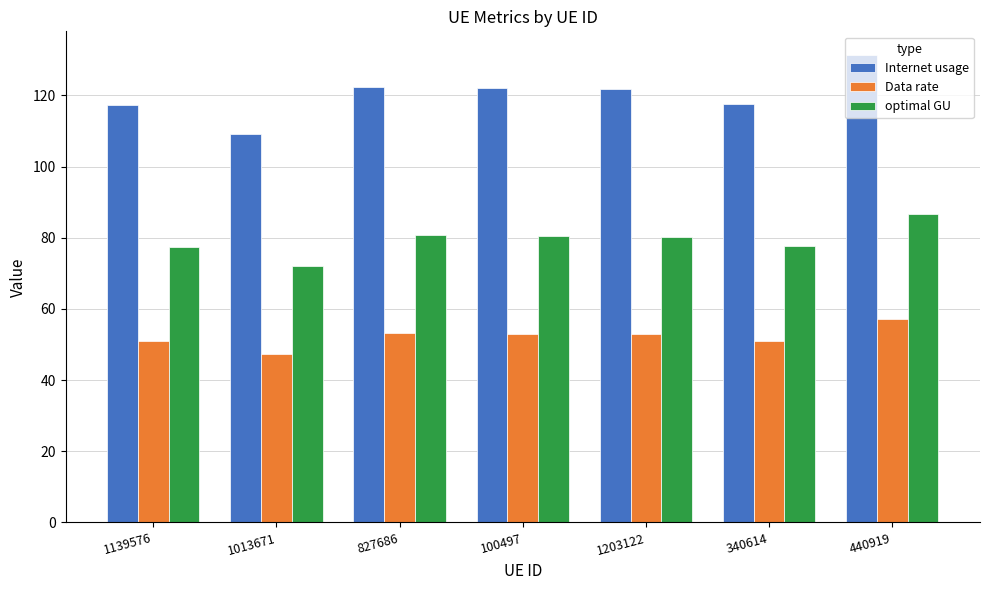

How many groups of bars are there?

7